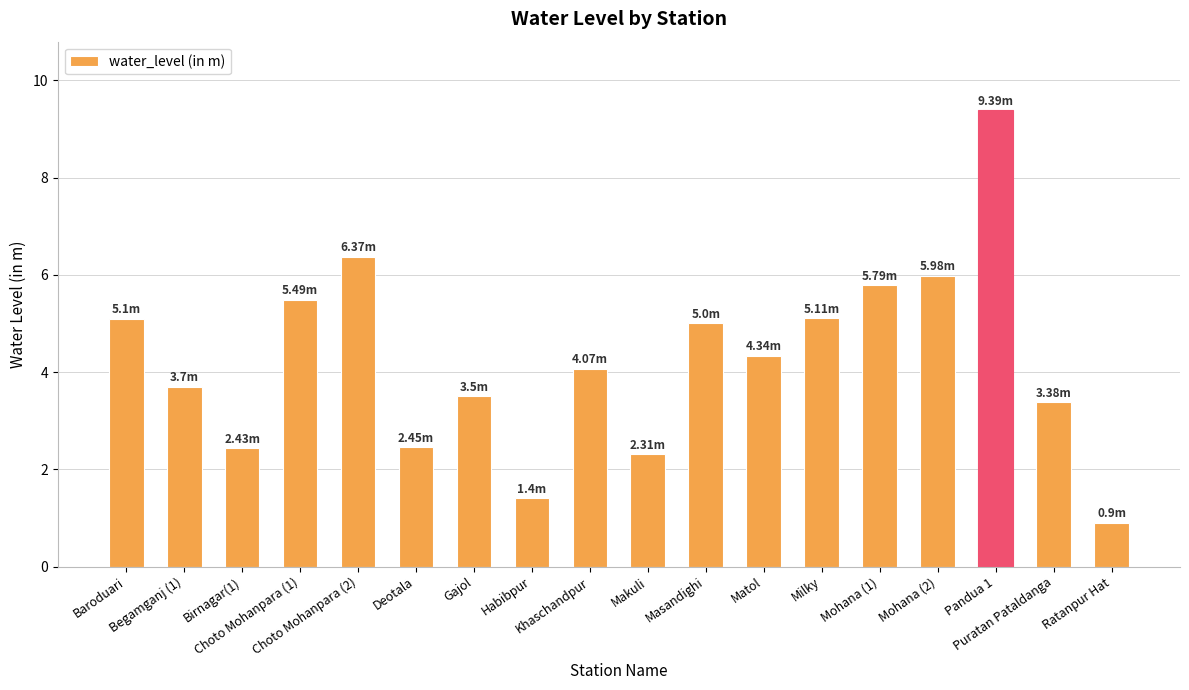

Read the value at Pandua 1.

9.4